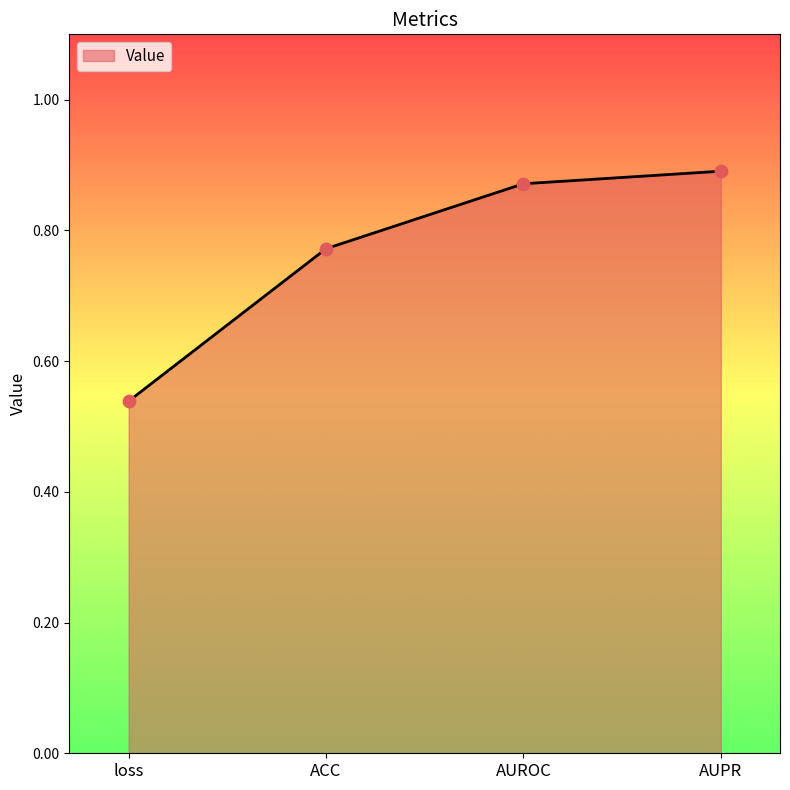

Between loss and ACC, which is larger?

ACC